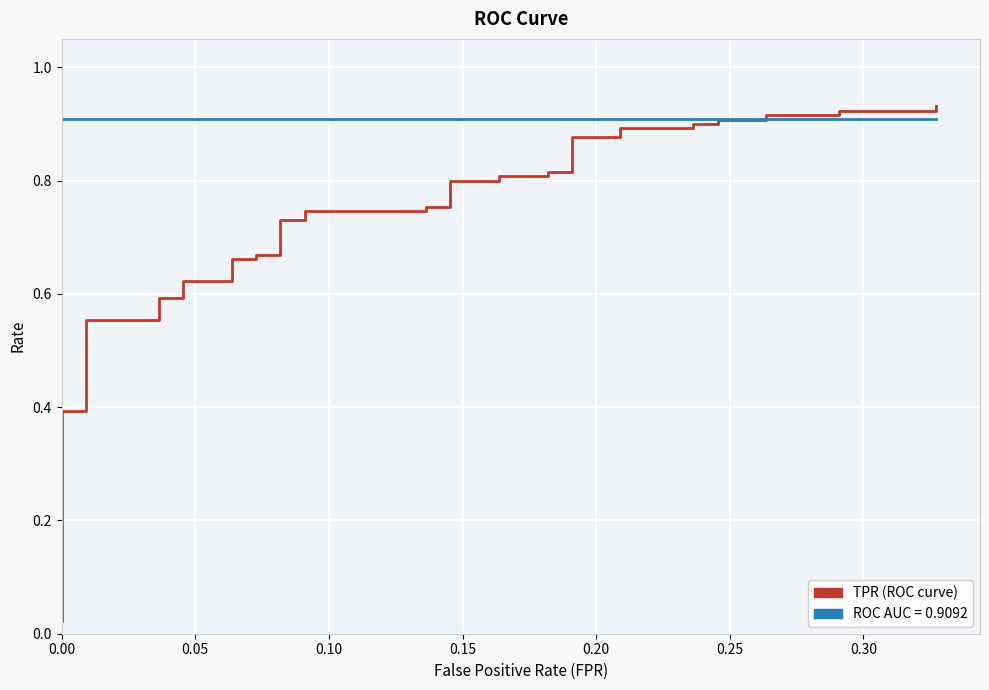

Which series ends up on top after the final intersection of tpr and roc_auc?

tpr